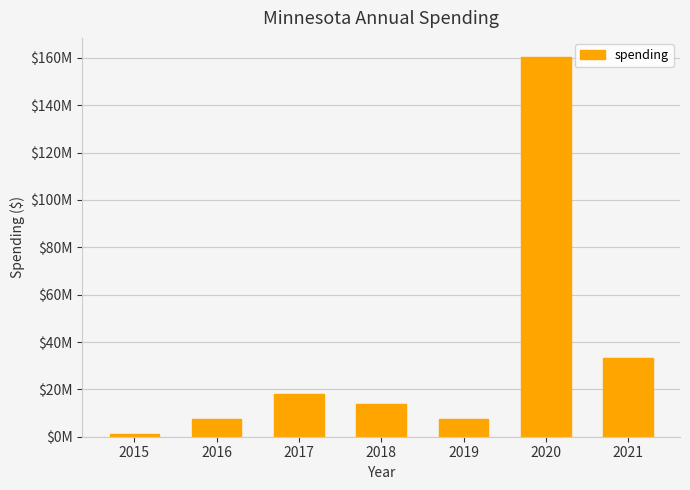

The chart shows a value of 469085 at 2015. True or false?

False